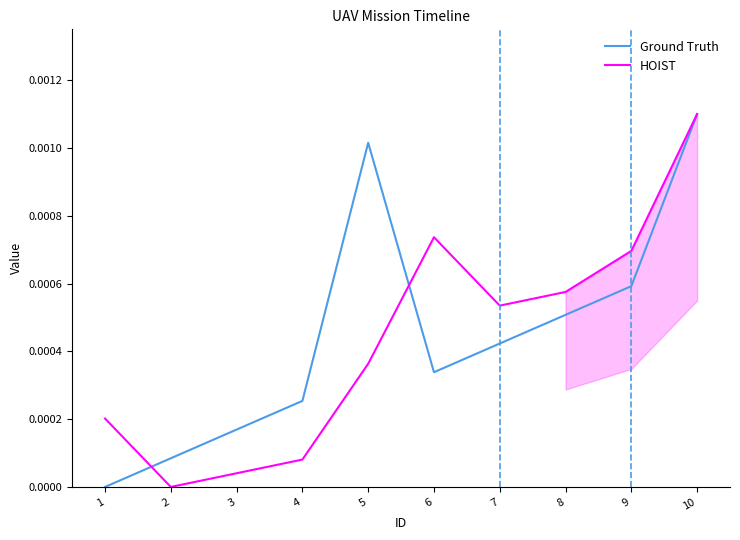

How many lines are shown in the chart?

2